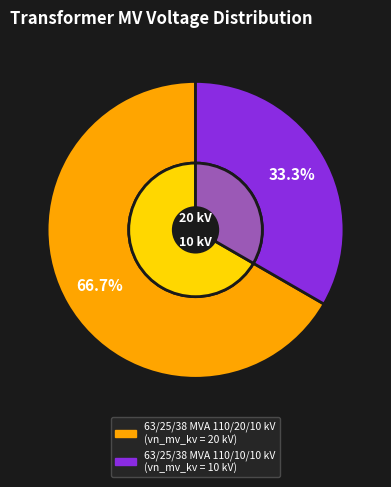

What portion of the pie excludes 63/25/38 MVA 110/10/10 kV?

66.7%